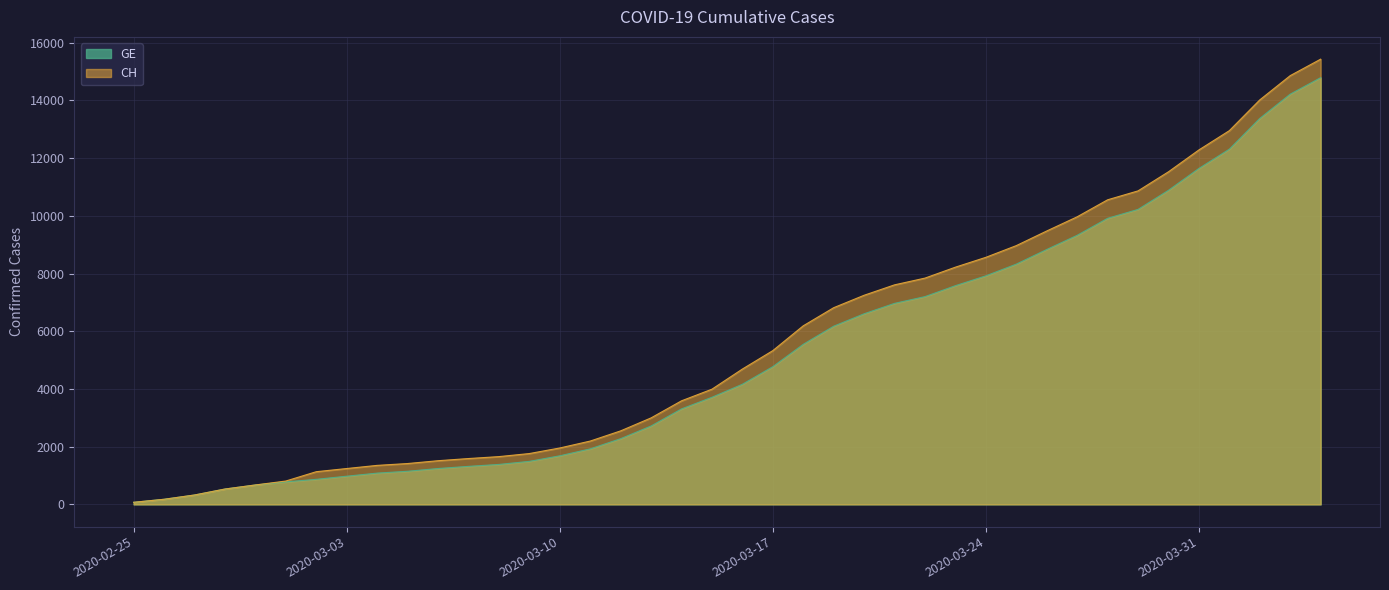

What is the label of the 9th point from the left?

2020-03-04